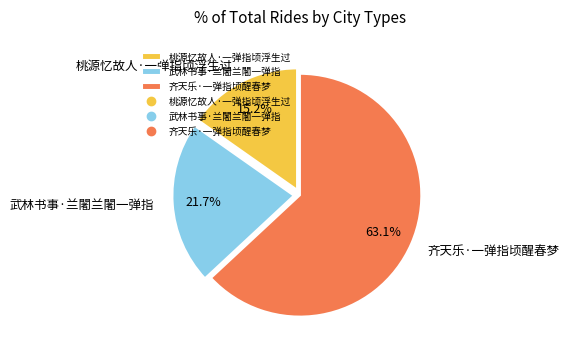

What percentage is NOT represented by 齐天乐·一弹指顷醒春梦?

36.9%